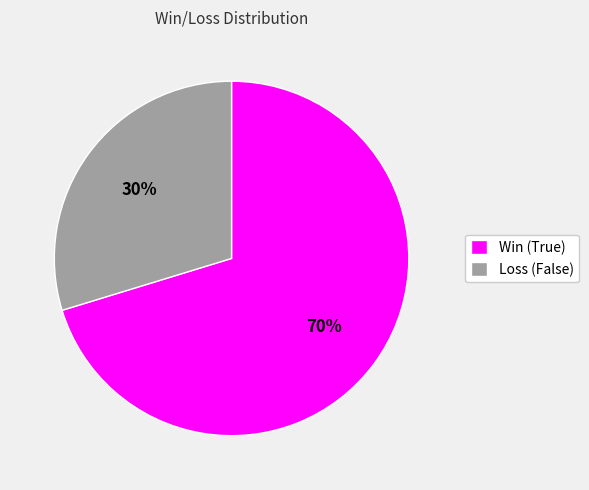

True or false: Win (True) accounts for 63% of the total.

False